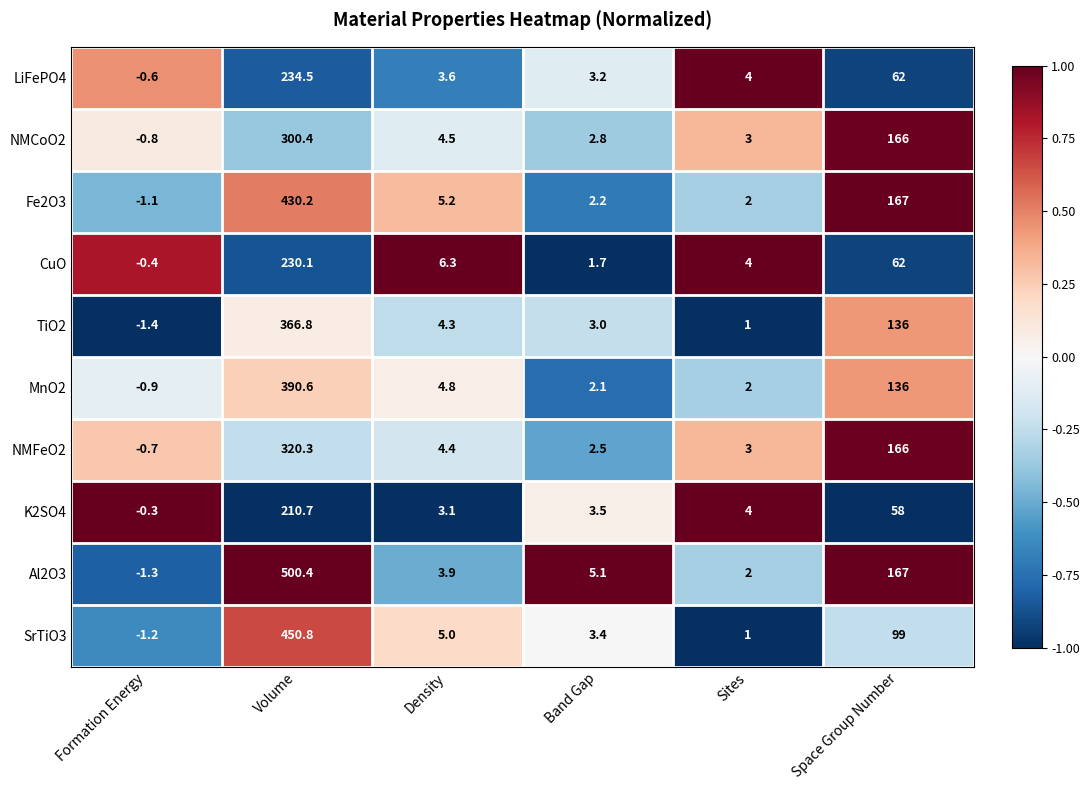

Which series has the largest total across all categories?

Al2O3